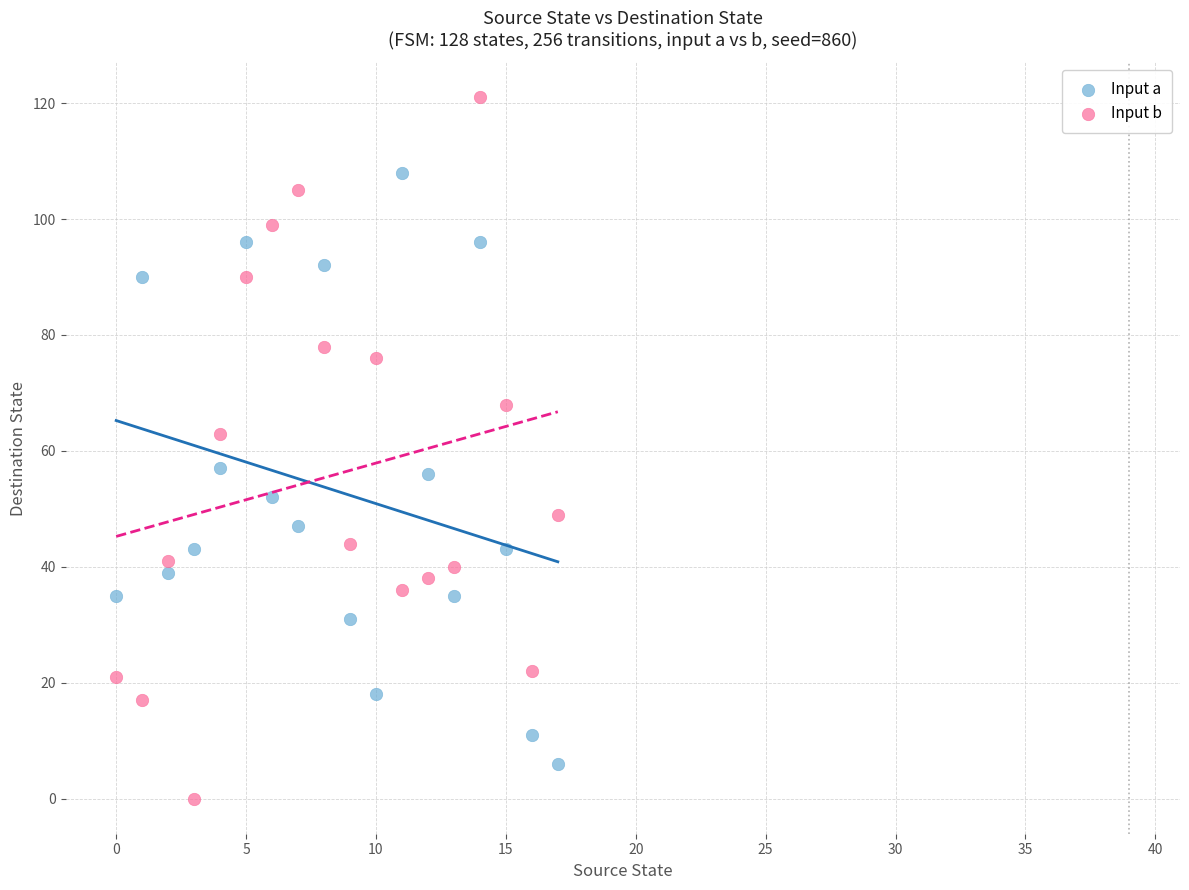

Which series reaches the maximum Y coordinate?

Input b